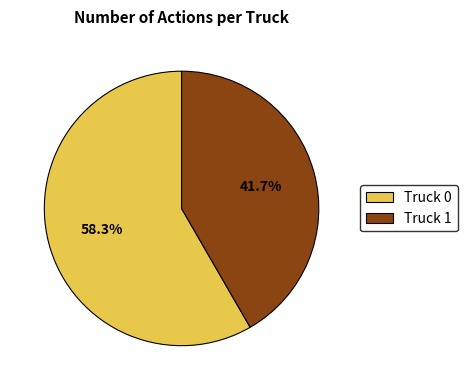

True or false: Truck 1 accounts for 42% of the total.

True